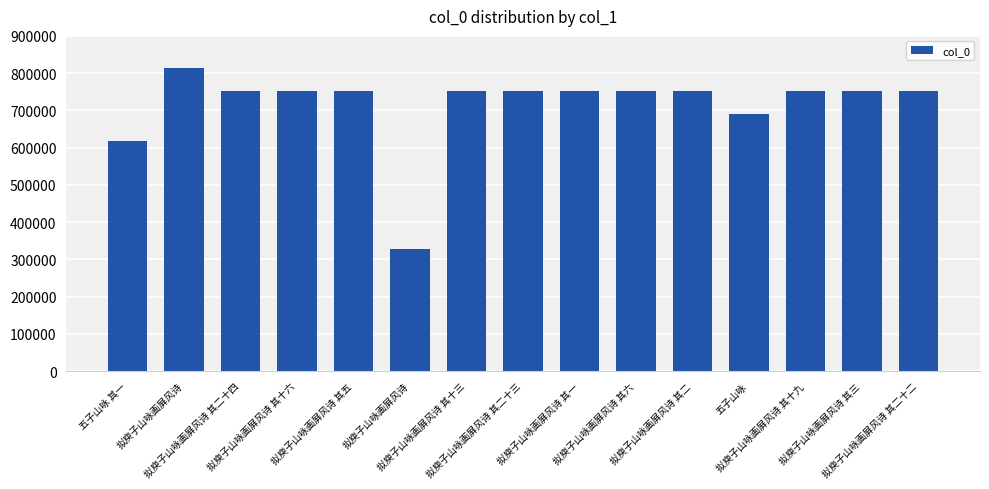

What value does the data have at 五子山咏 其一, to the nearest 100?

616600